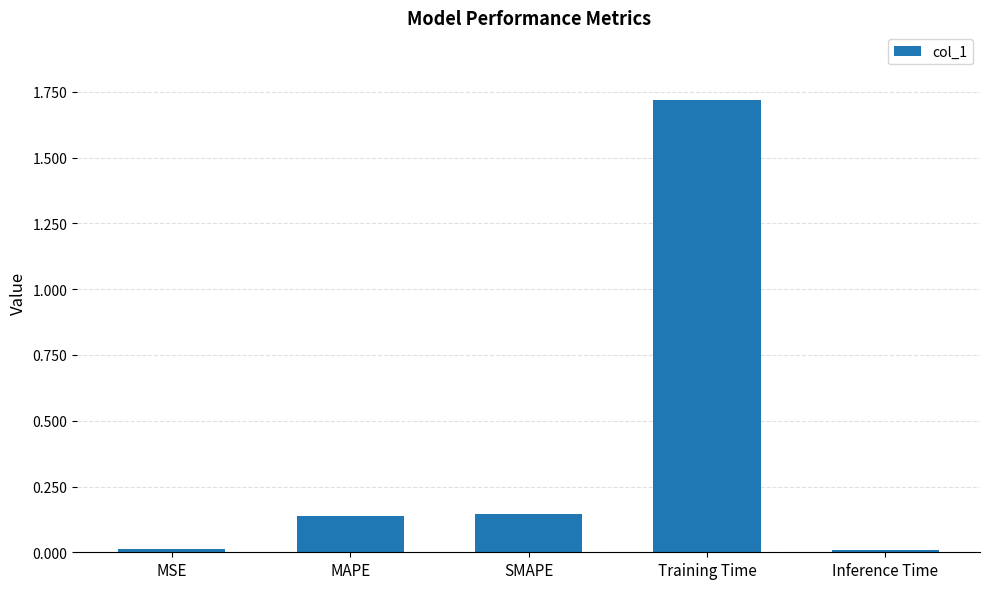

How many bars are there in total?

5